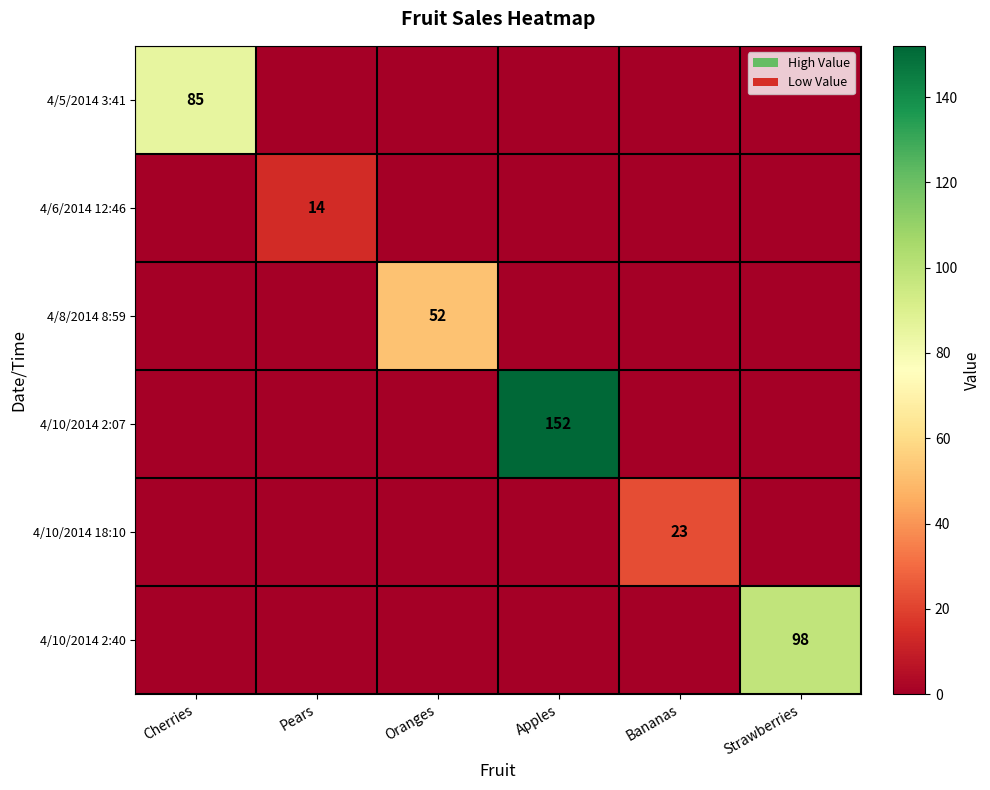

The value of 4/10/2014 2:07 at Apples is 152. True or false?

True